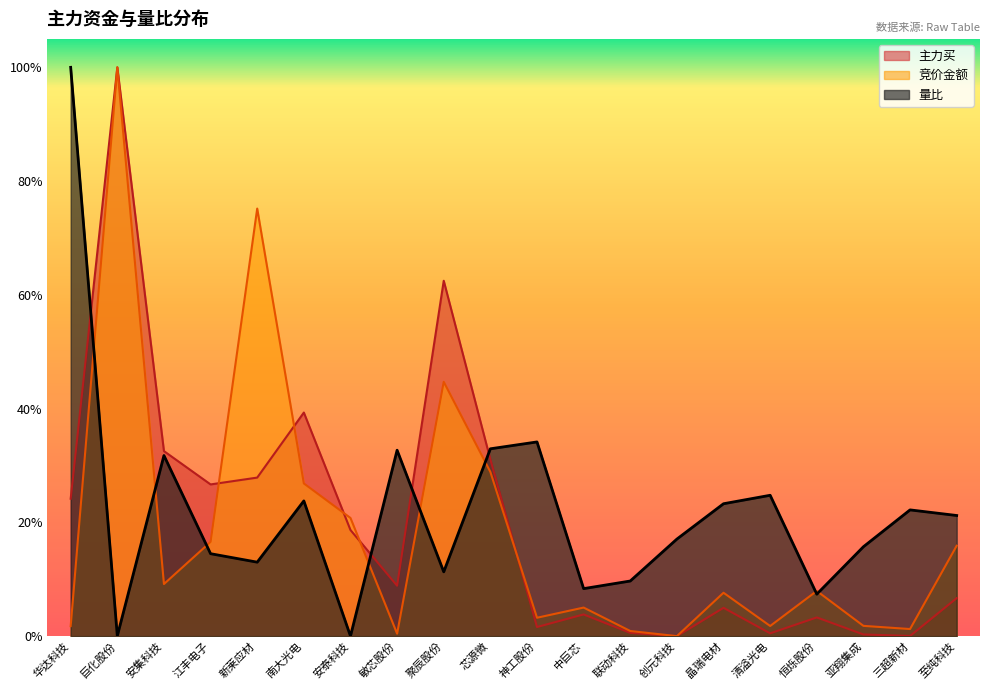

What position from the left is 聚辰股份?

9